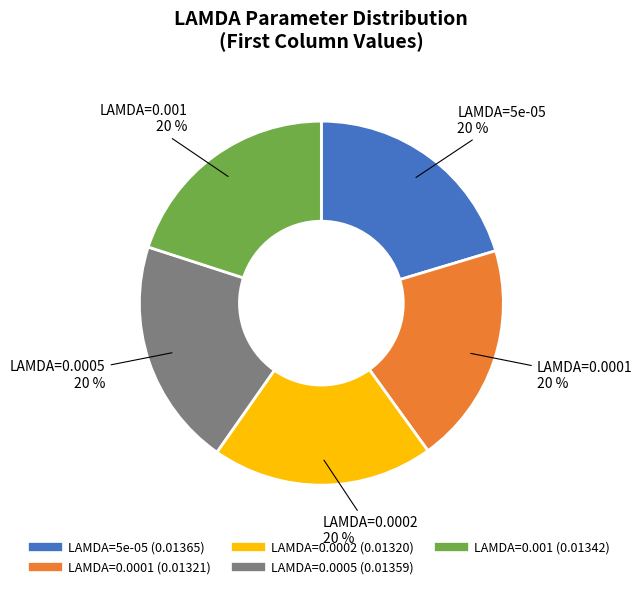

To the nearest percent, what is the average slice percentage?

20%